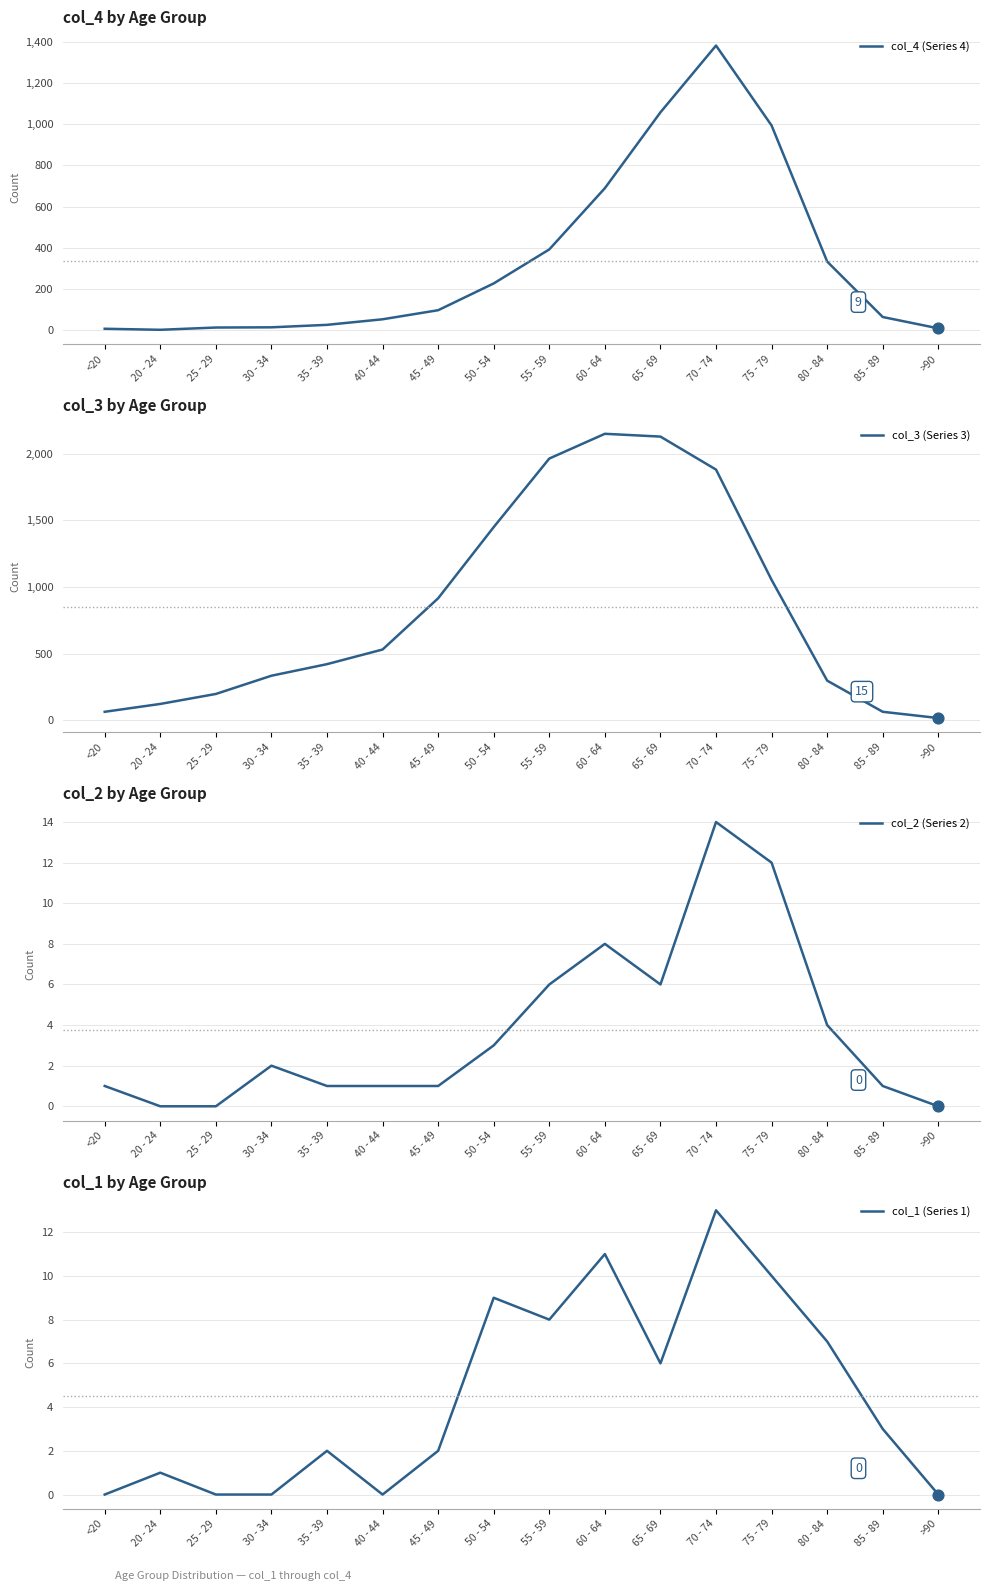

At which category is the sum across all series the highest?

70 - 74